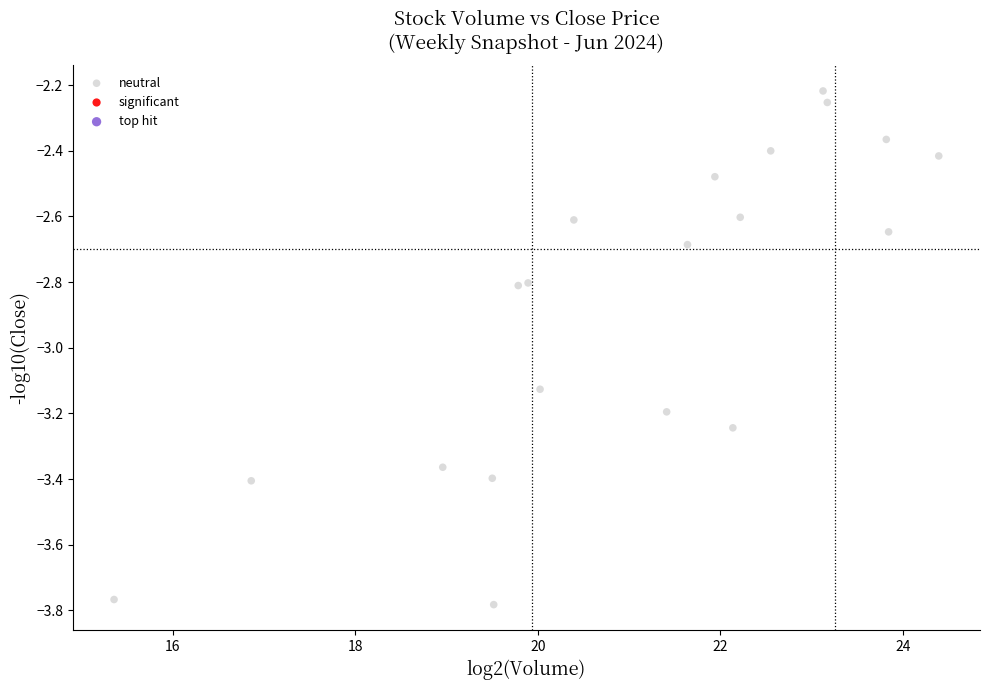

What is the range of Y values (max minus min)?

1.6